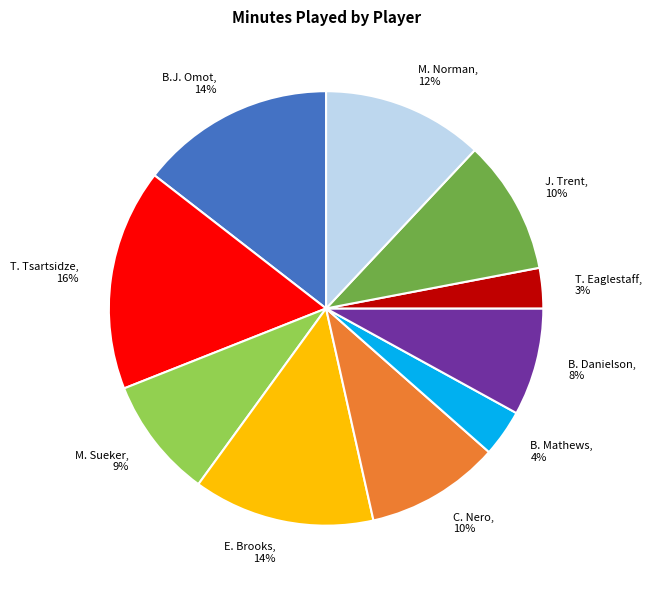

Count the number of slices in the pie.

10